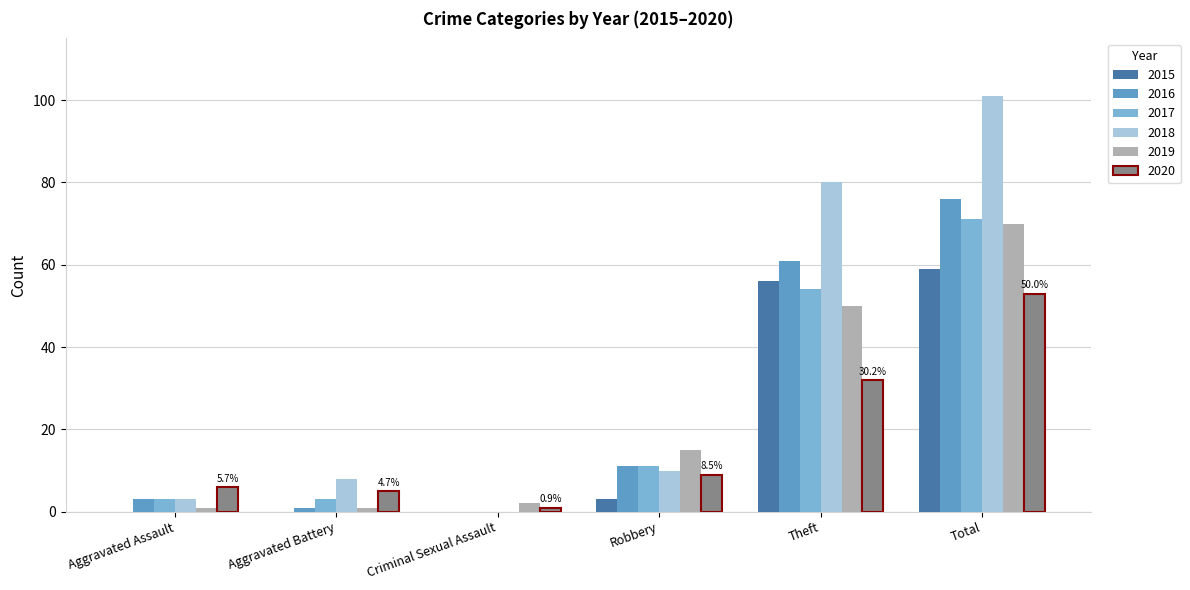

What is the highest value of the 2018 series?

101